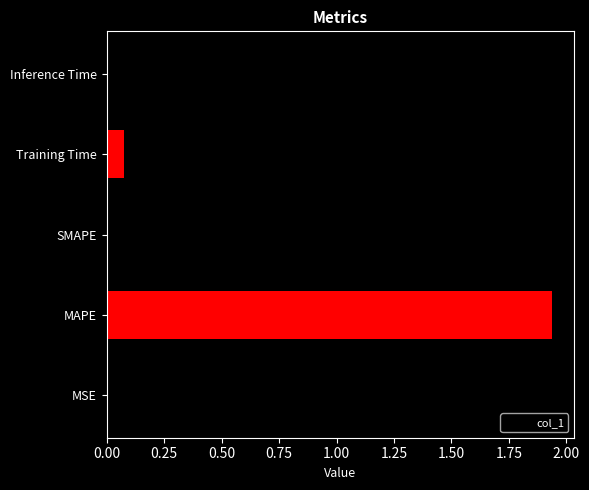

Between SMAPE and Training Time, which is larger?

SMAPE